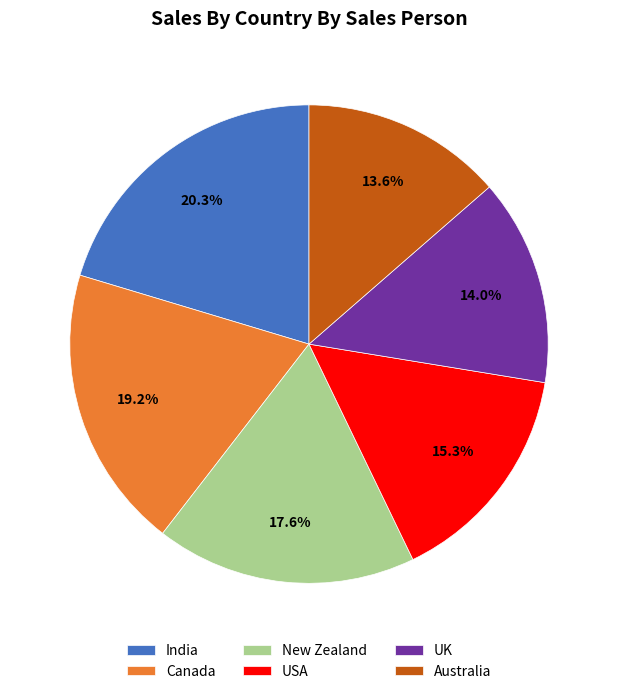

Which category has the biggest portion of the pie?

India